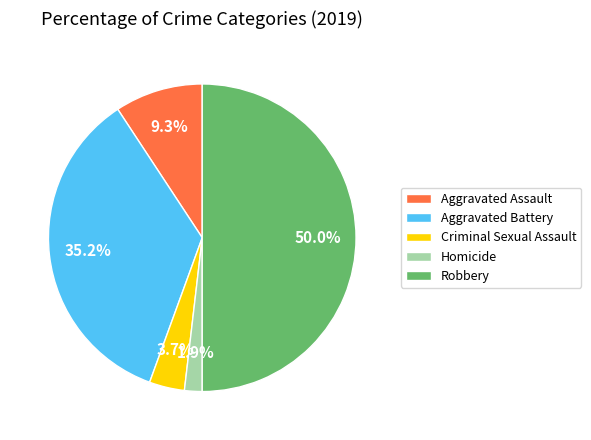

Is it true that Criminal Sexual Assault is 4% of the pie?

True